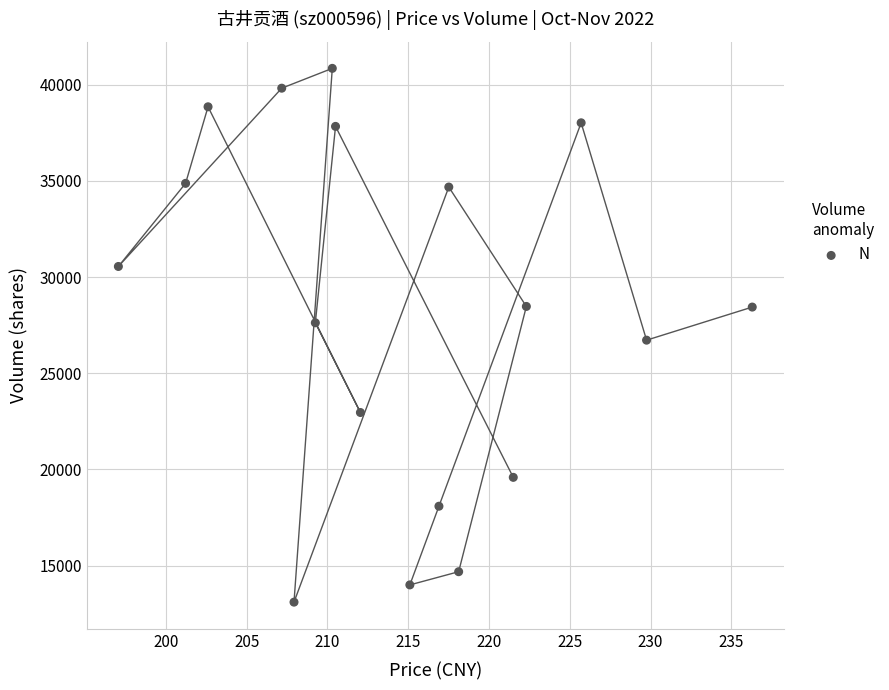

What is the range of Y values (max minus min)?

27749